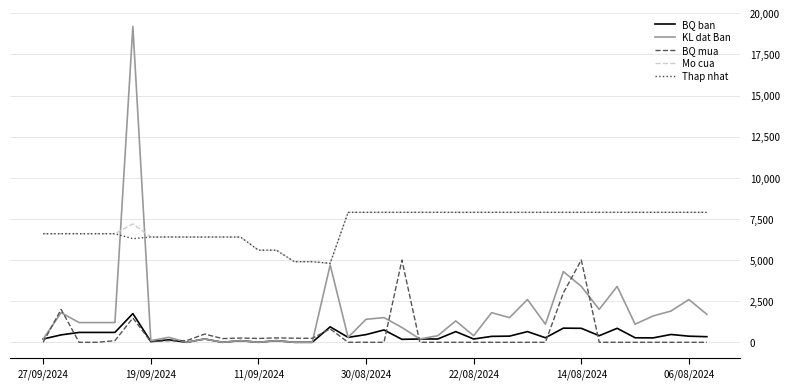

What is the maximum value for KL dat Ban?

19200